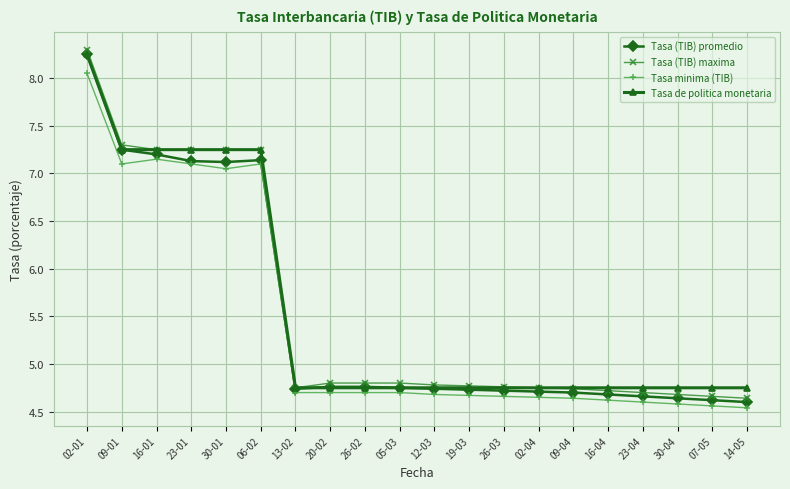

At how many categories does at least one series exceed 7?

6